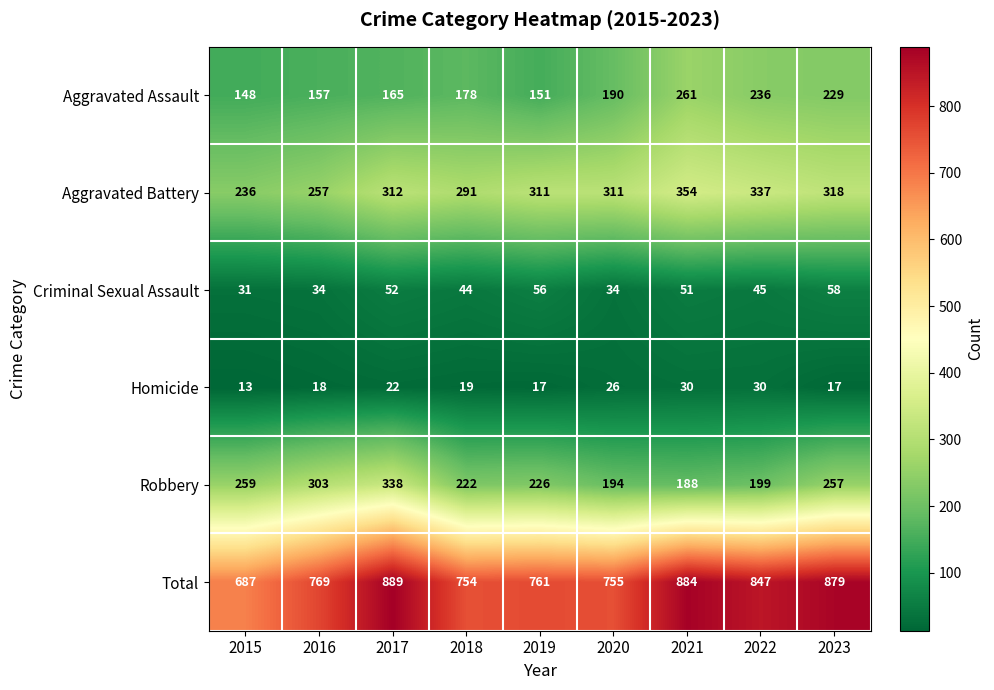

What is the minimum value shown in the chart?

13